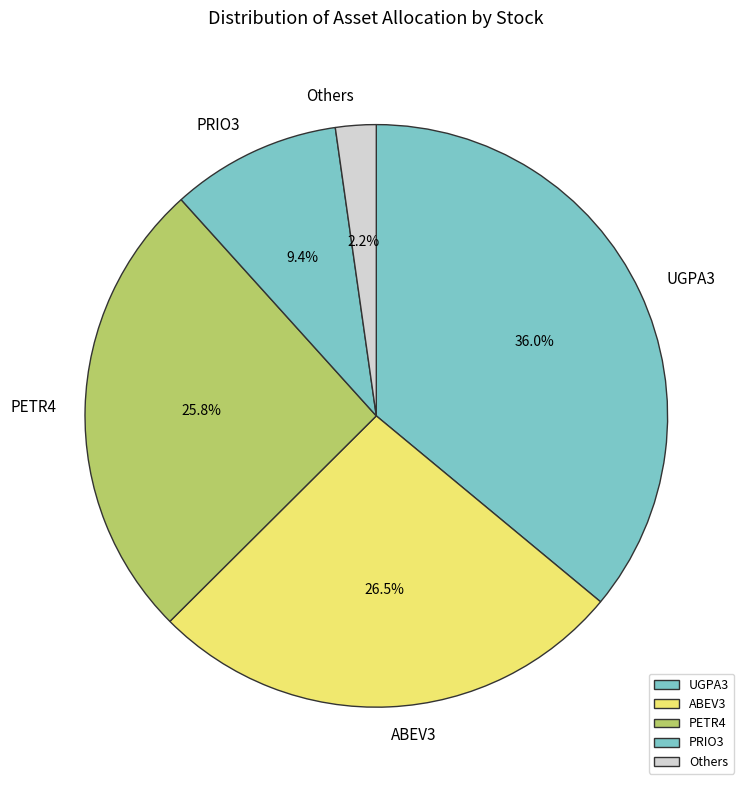

Is PETR4 the majority of the pie?

No